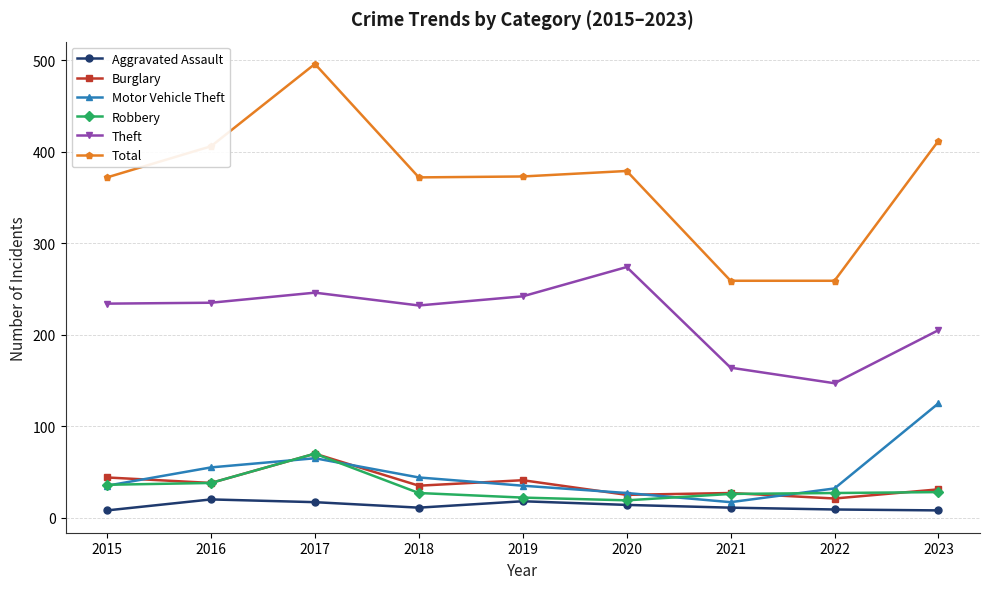

True or false: Motor Vehicle Theft has more than 0 interior local peaks.

True